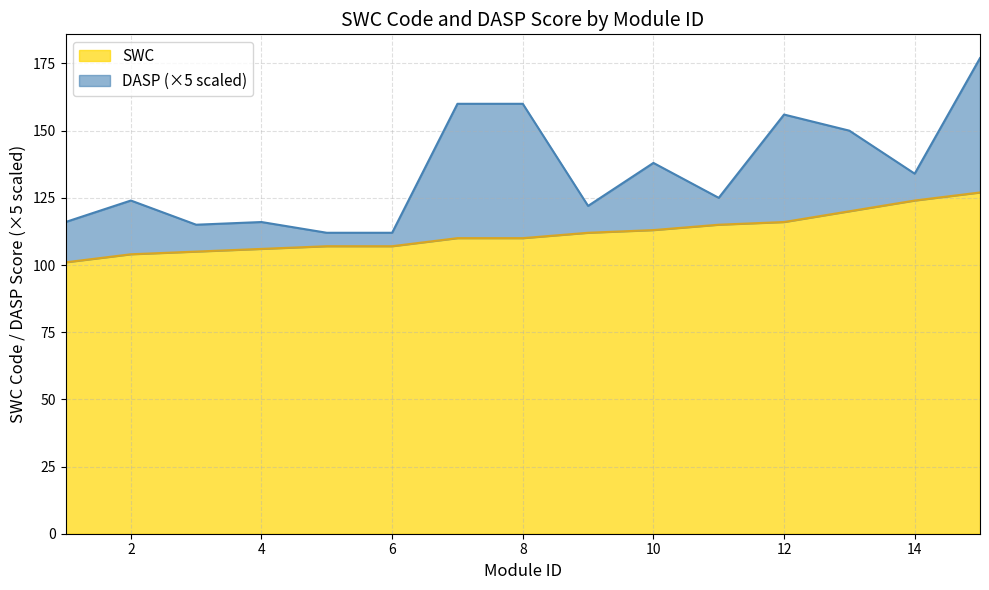

Where is the data nearest to the value 114?

10